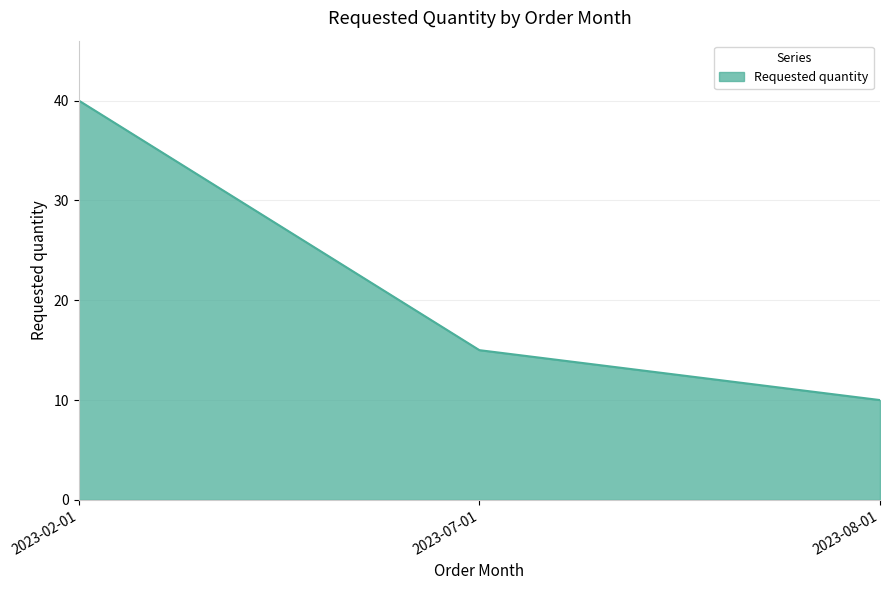

Where does the data first go above 15?

2023-02-01